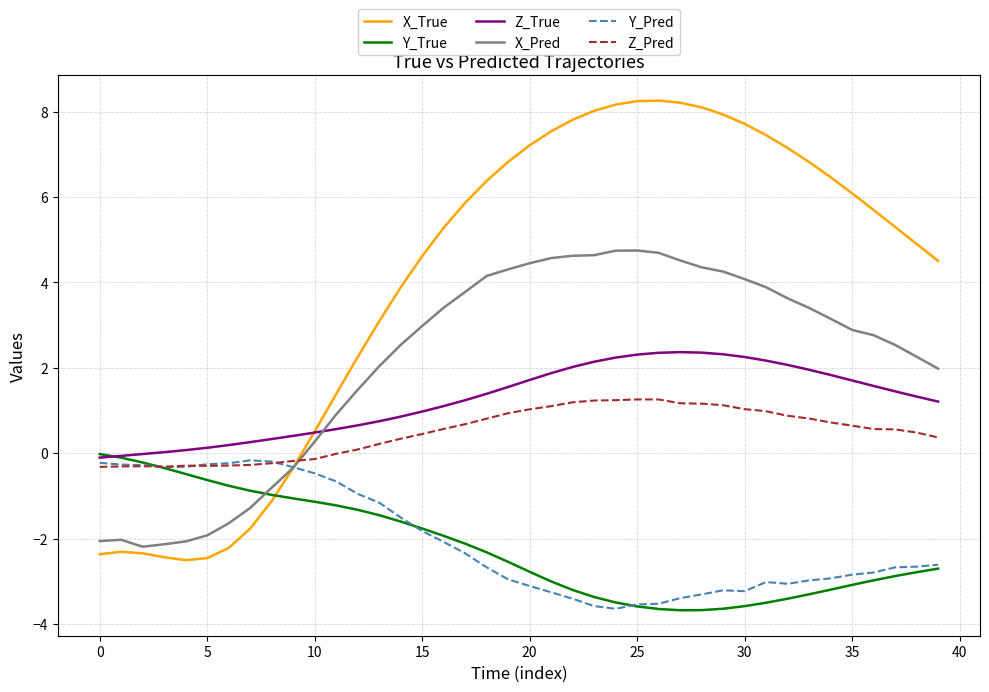

Which series has the largest range (max minus min)?

X_True